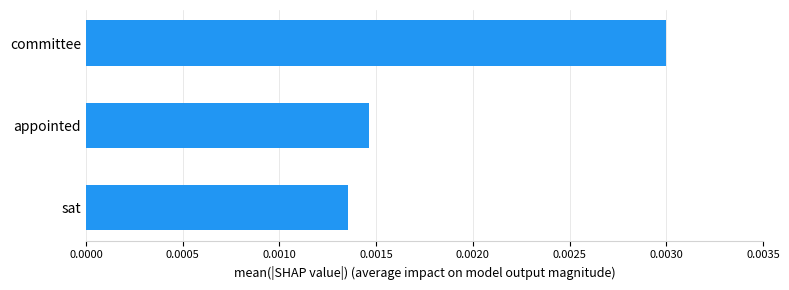

How many bars are there in total?

3